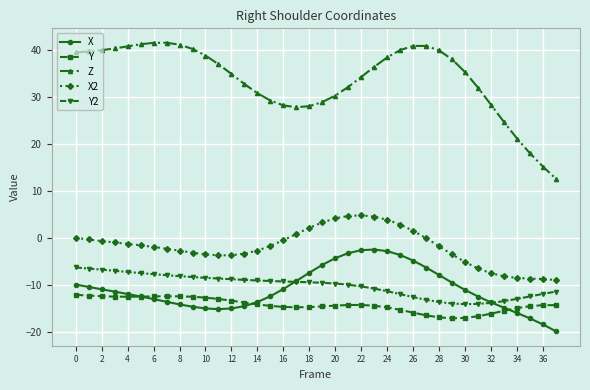

Which series has the widest spread of values?

Z